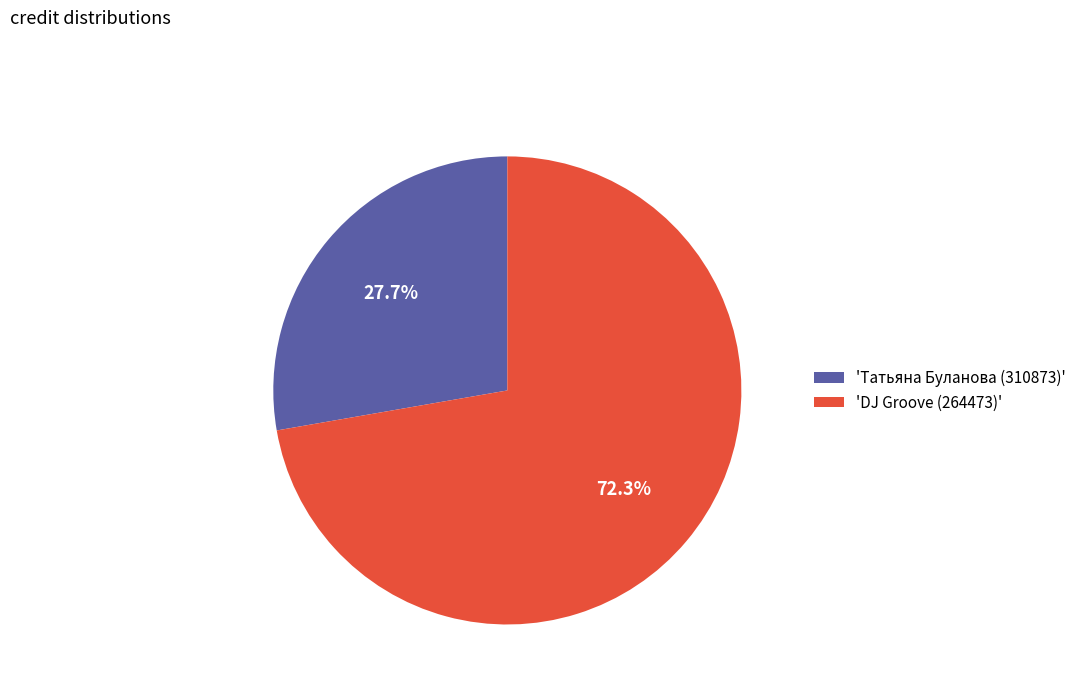

What percentage is NOT represented by 'DJ Groove (264473)'?

27.7%